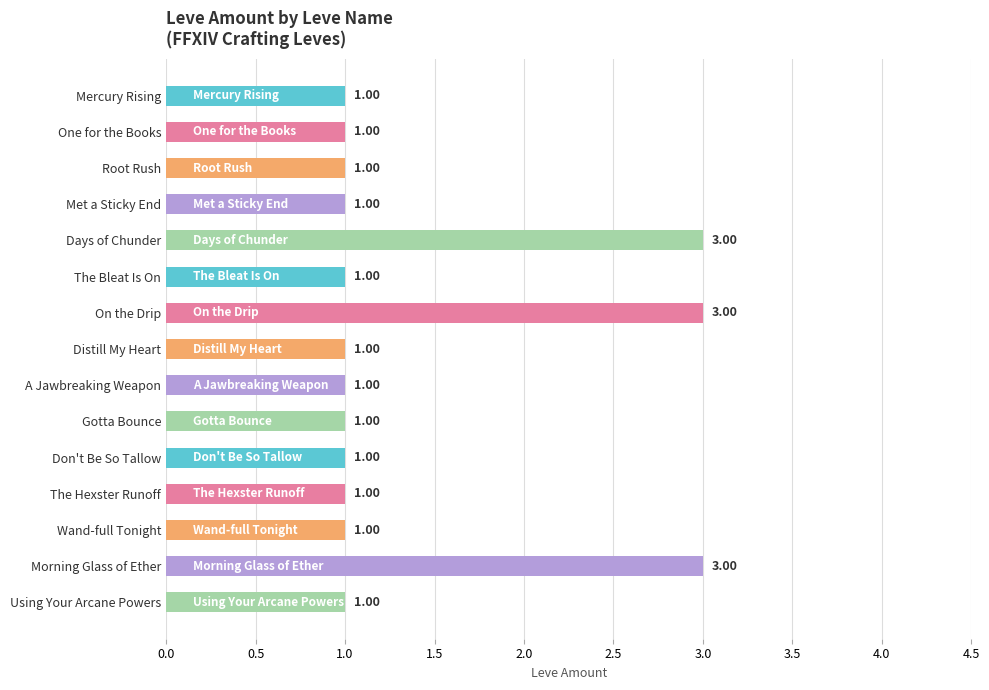

What is the change in value from Root Rush to On the Drip?

+2